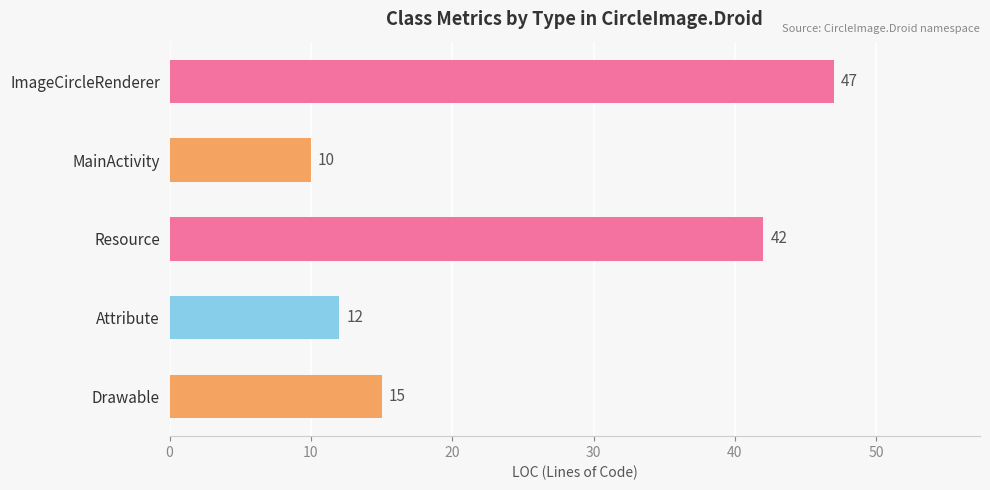

At which label is the value closest to 28?

Drawable